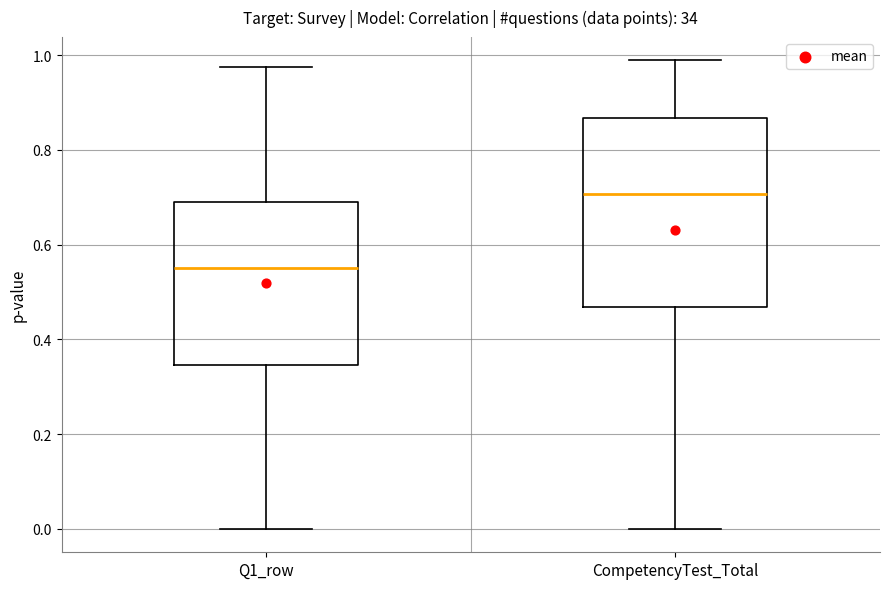

Reading left to right, transcribe this box plot: for each box, give where its median line is, the range the box spans, and where its two whiskers end, as read against the y-axis. The values are not printed on the chart, so give them approximately, as read against the axis.

Q1_row: median 0.54, box 0.34 to 0.68, whiskers 0.00 to 0.98
CompetencyTest_Total: median 0.70, box 0.46 to 0.86, whiskers 0.00 to 0.98